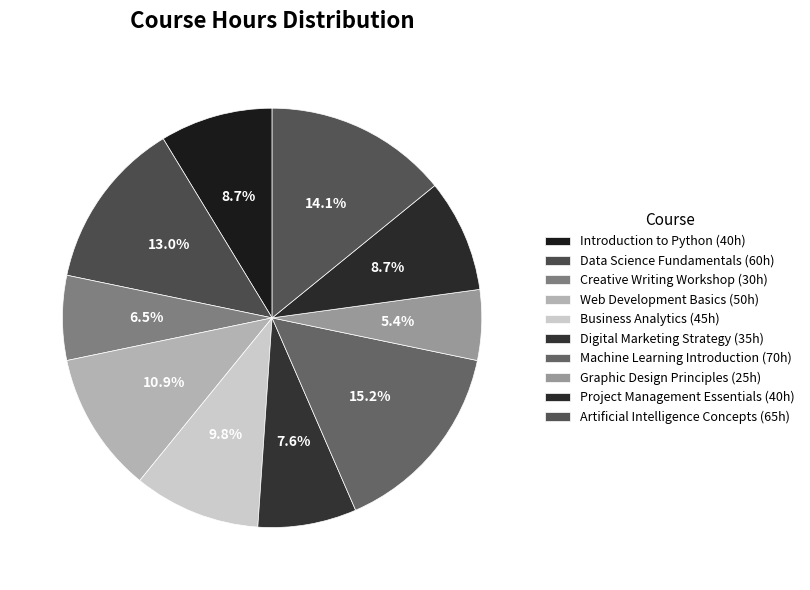

Which slice is the largest?

Machine Learning Introduction